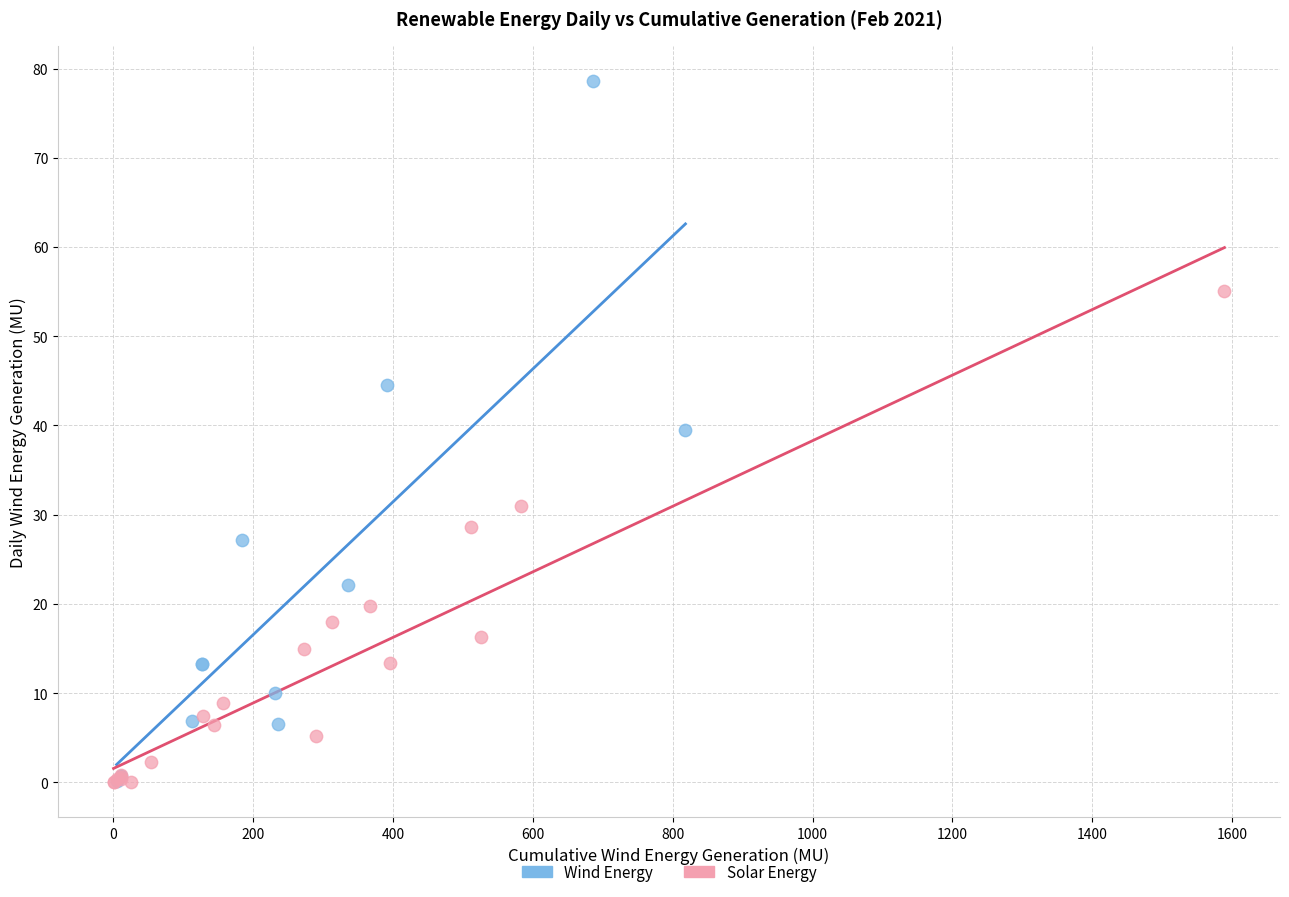

Which series has the largest Y range (max minus min)?

Wind Energy